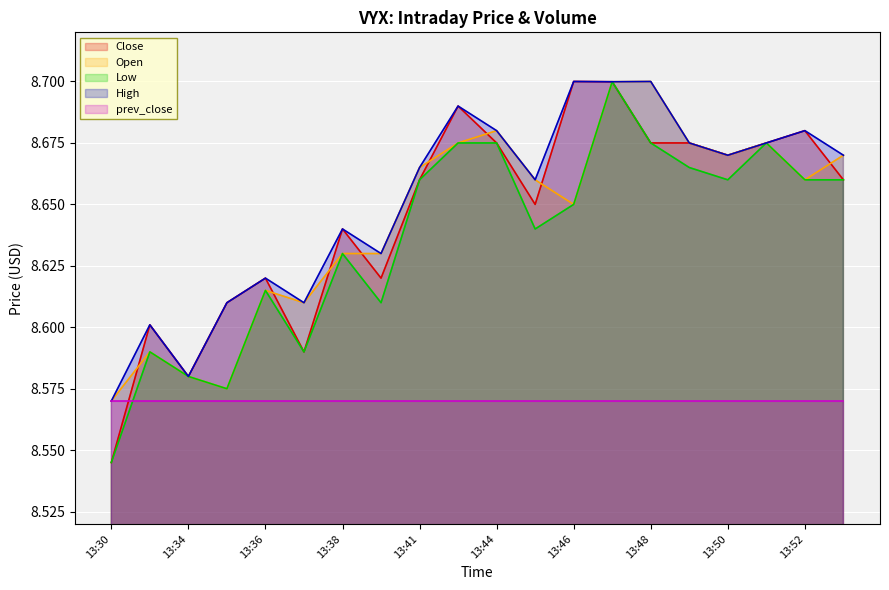

Is it true that Open equals 3.5 at 13:34?

False